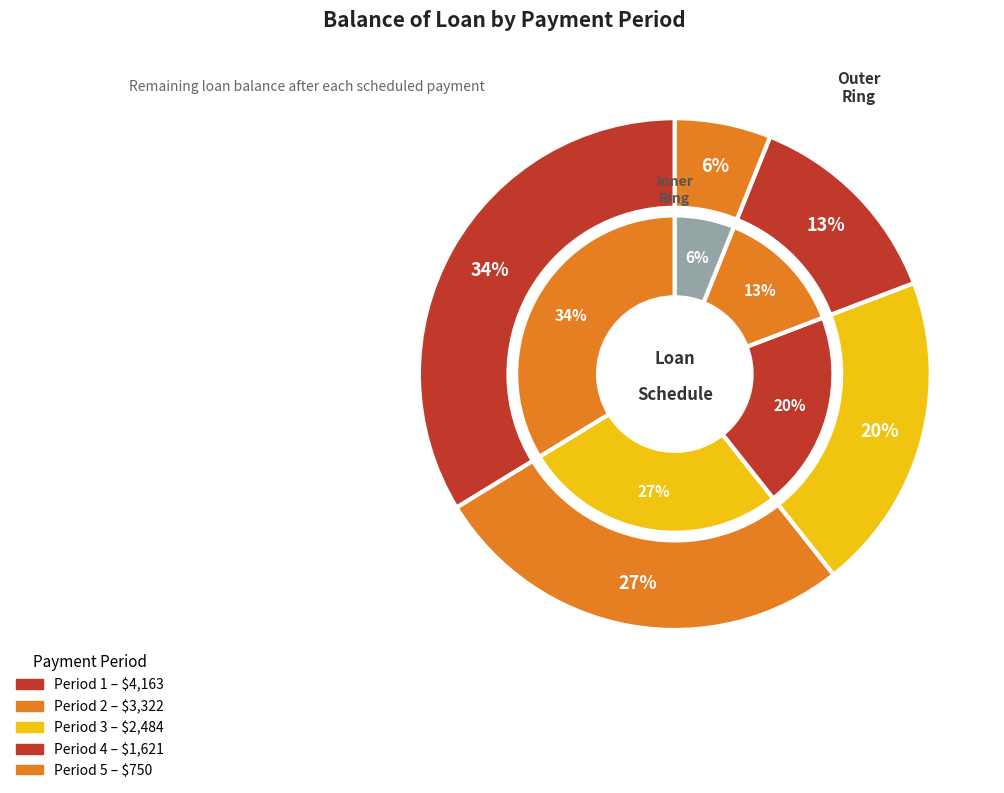

True or false: 1 accounts for 22% of the total.

False